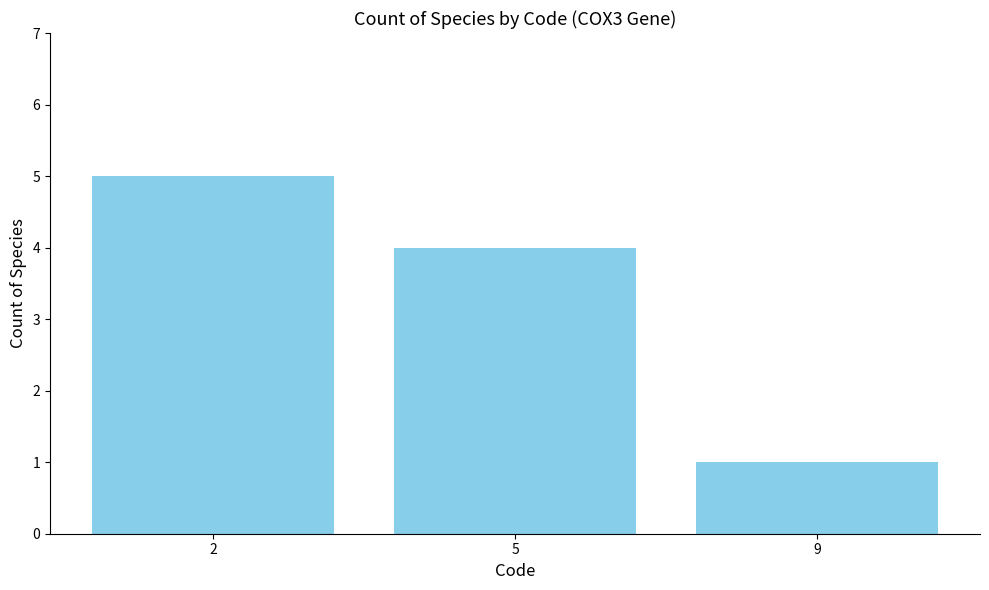

What is the sum of the values at 2 and 5?

9